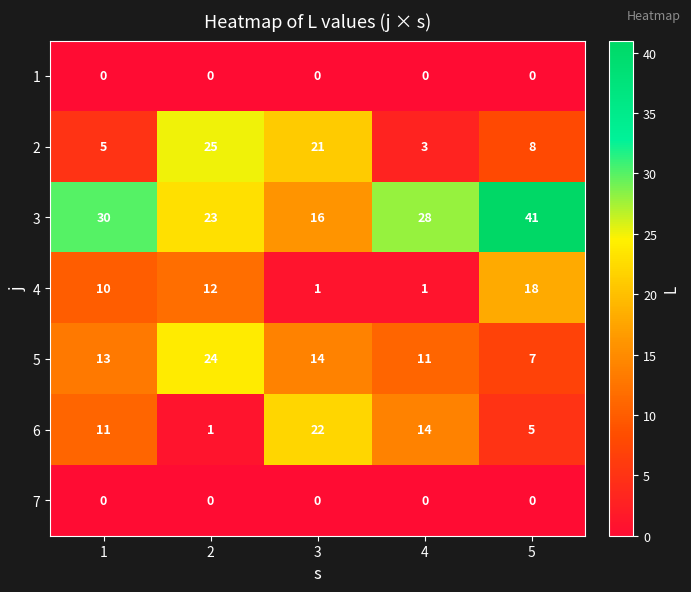

True or false: 1 has a value of 0 at 2.

True